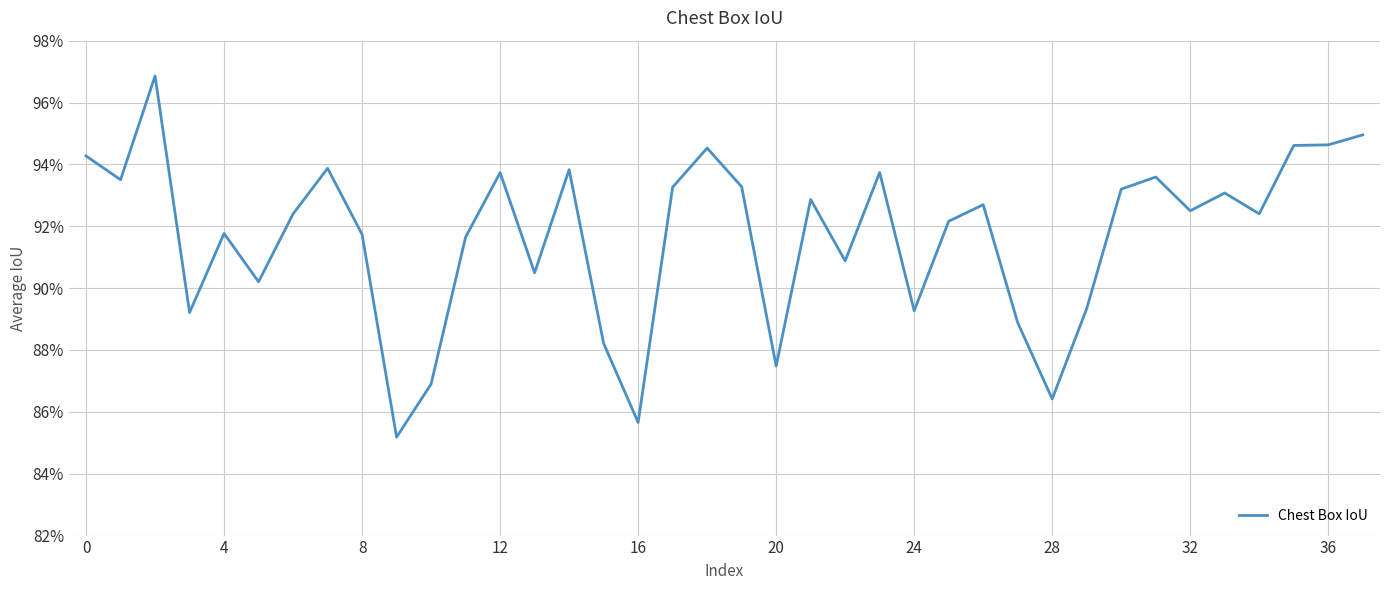

What is the value of the 21st point from the left?

0.9